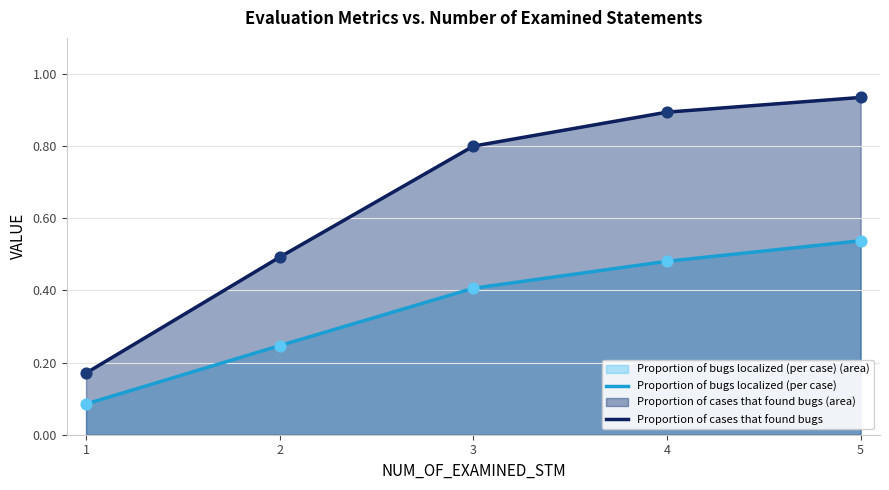

Which series contains the lowest Y value?

Proportion of bugs localized (per case) (line)